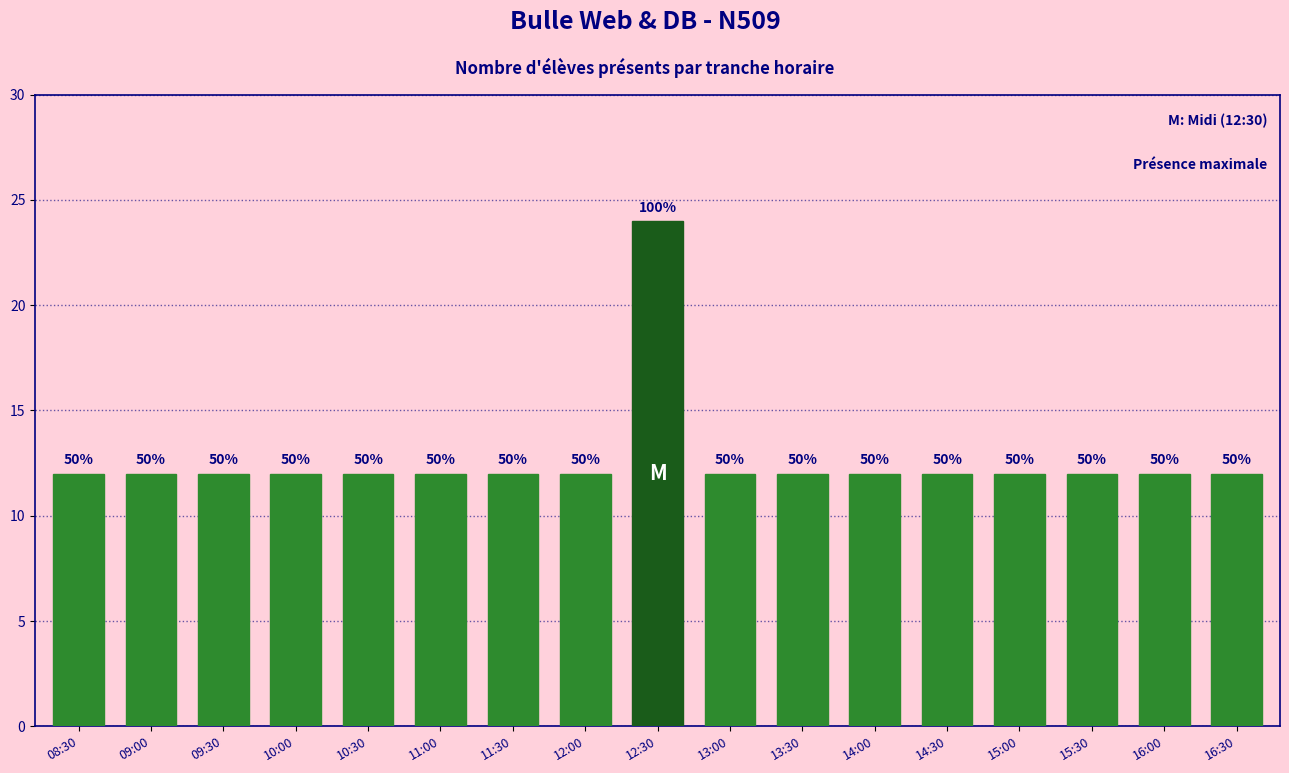

Between 10:30 and 15:00, which is larger?

10:30